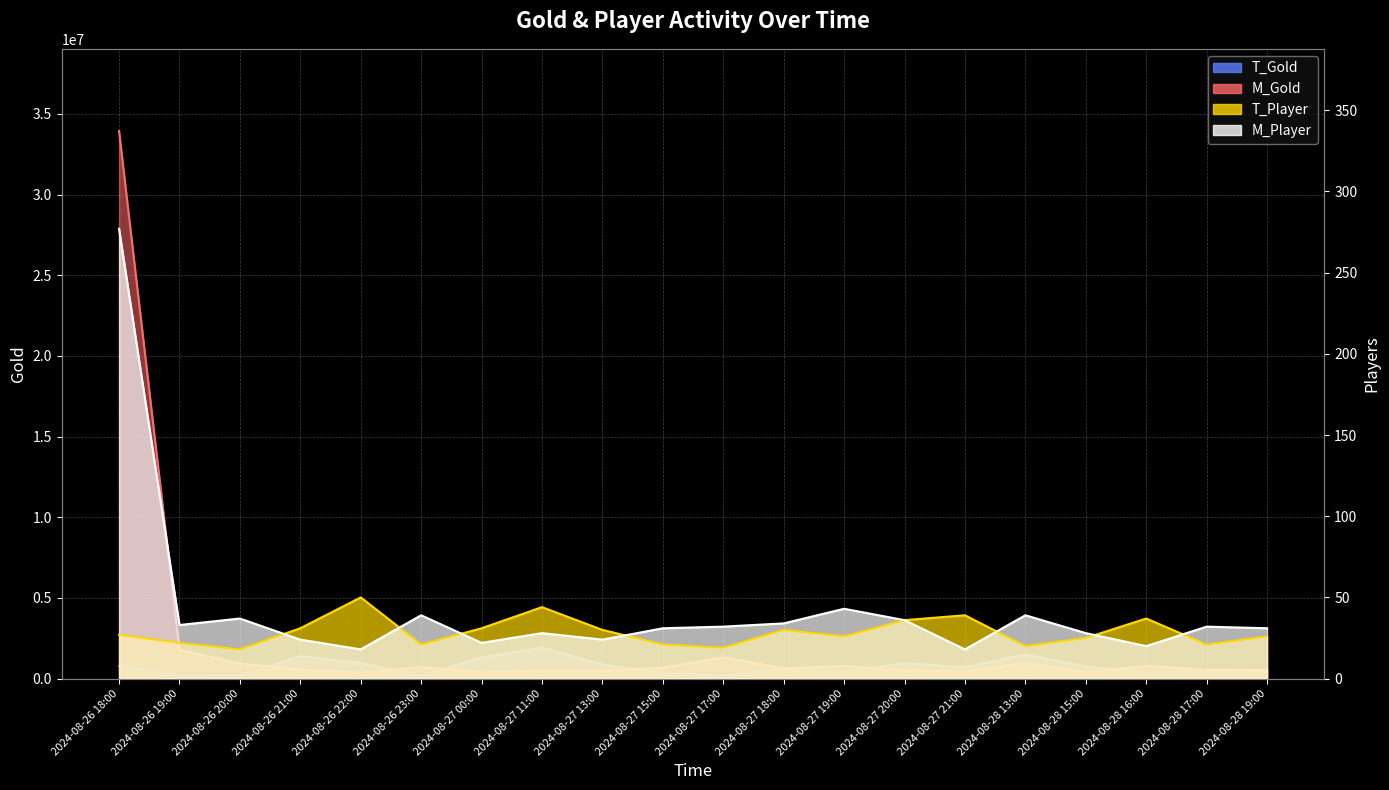

What are all the series names shown in the legend?

T_Gold, M_Gold, T_Player, M_Player